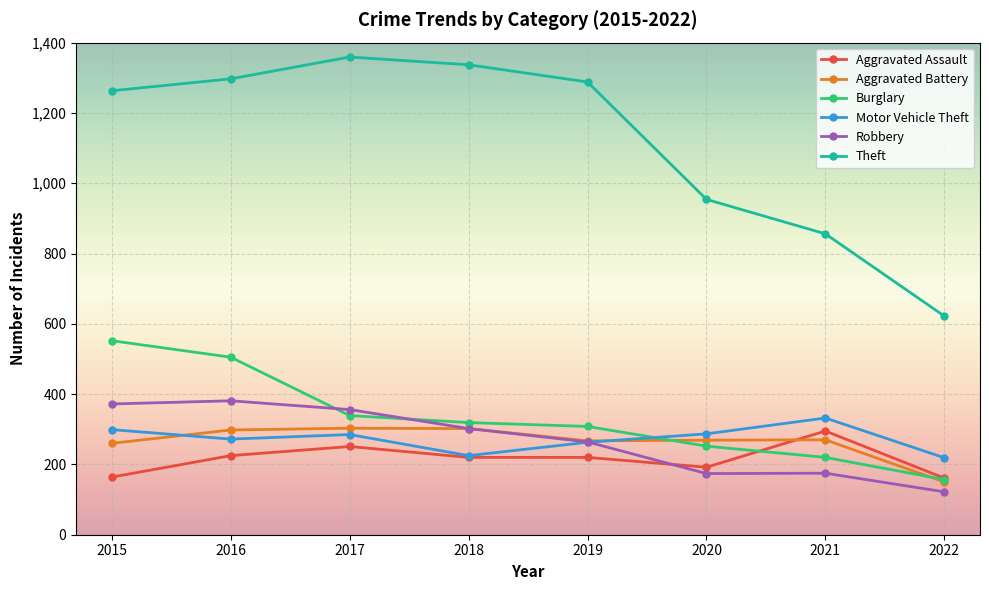

What is the minimum value shown in the chart?

122